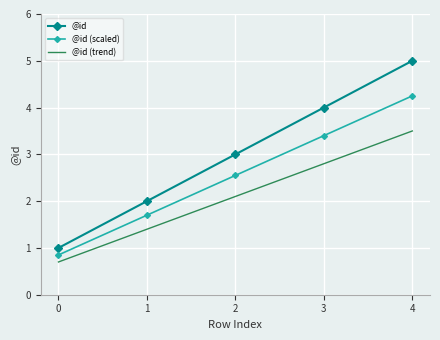

Between 0 and 2, which series saw the biggest shift?

@id